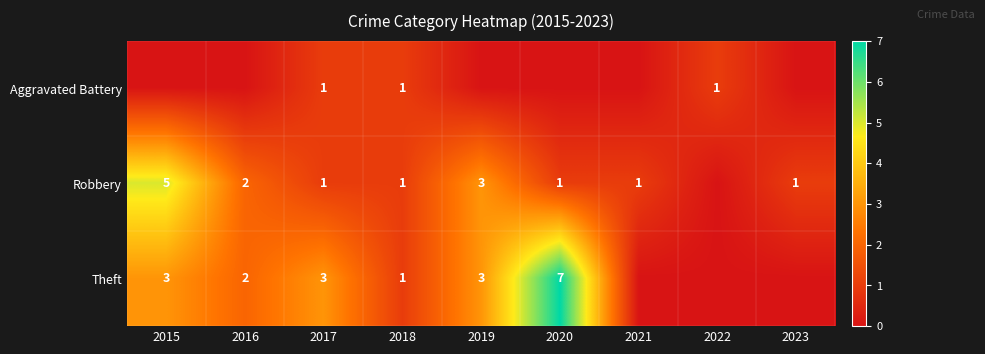

The value of Theft at 2017 is 3. True or false?

True